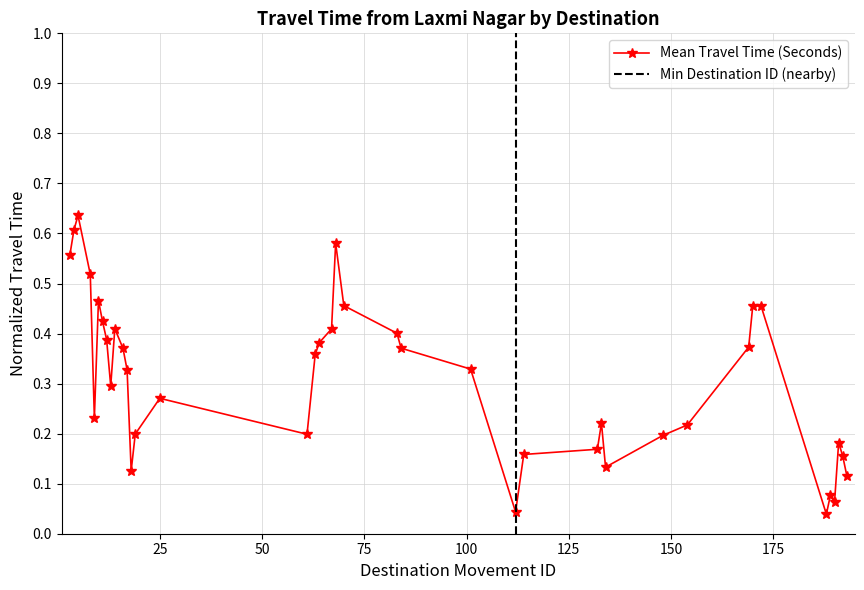

Does the chart display data point markers on the line(s)?

Yes